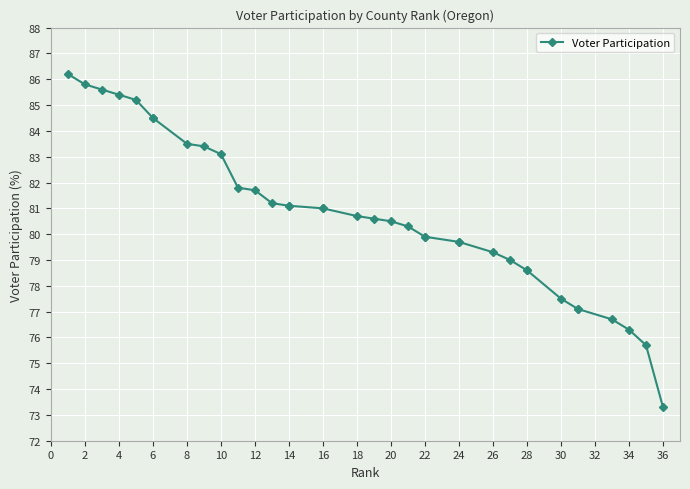

Between 14 and 32, which is larger?

14